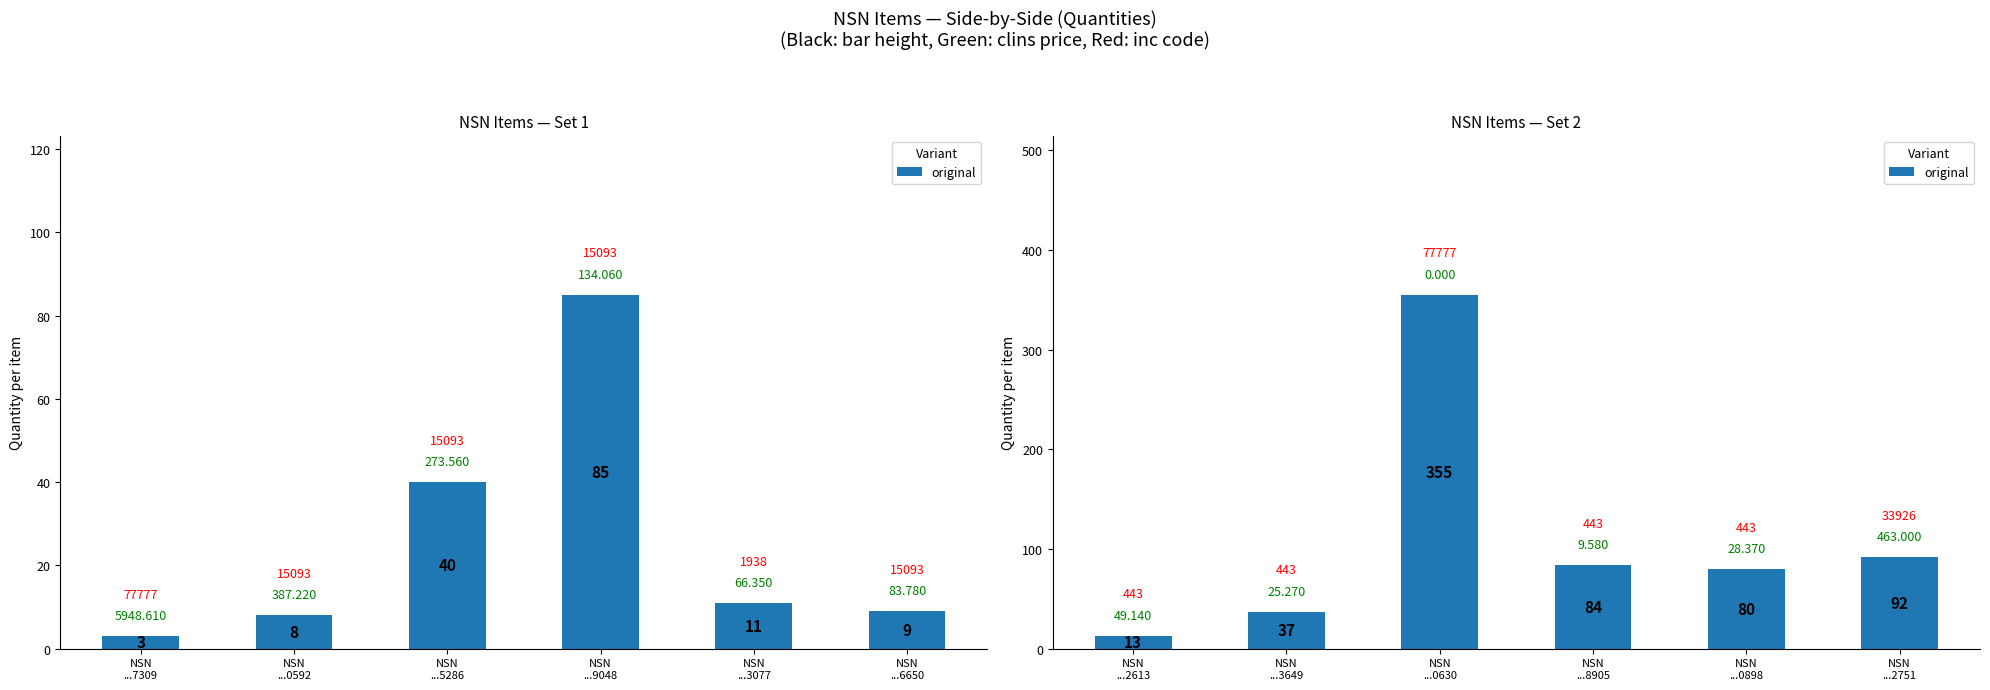

Are the bars grouped side by side (vs. stacked)?

No